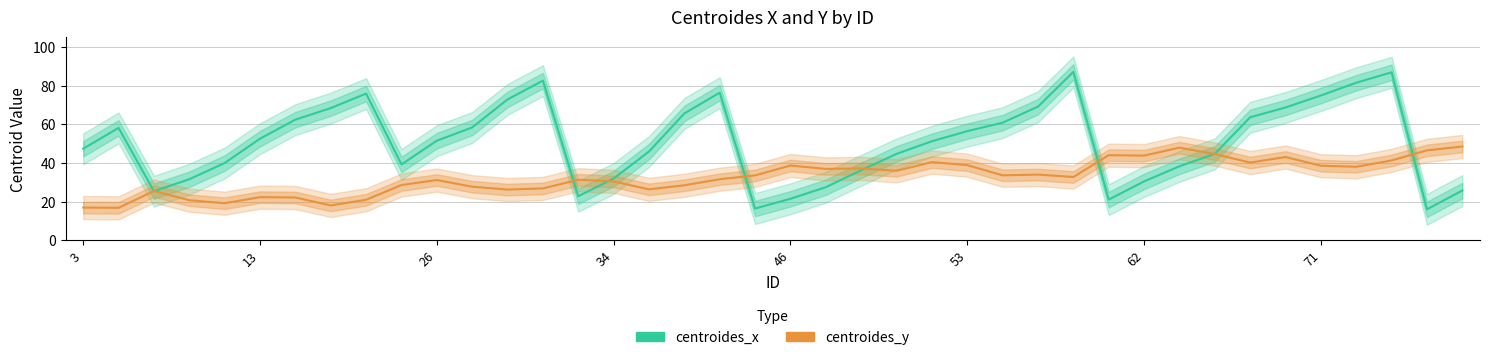

How many times do centroides_y and centroides_x cross each other?

9